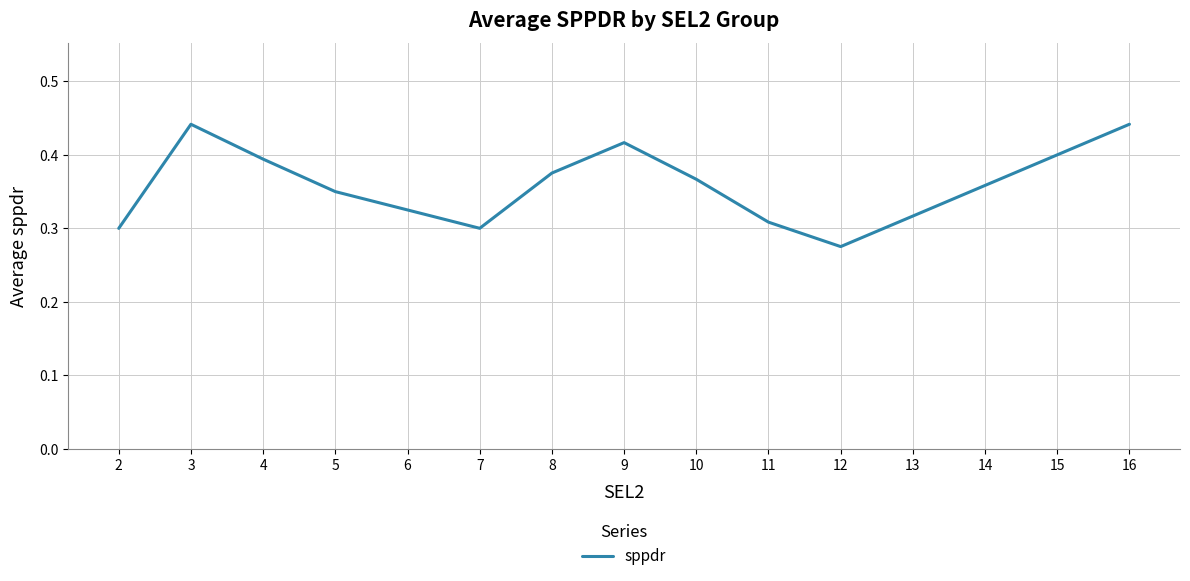

True or false: the data has more than 2 interior local peaks.

False